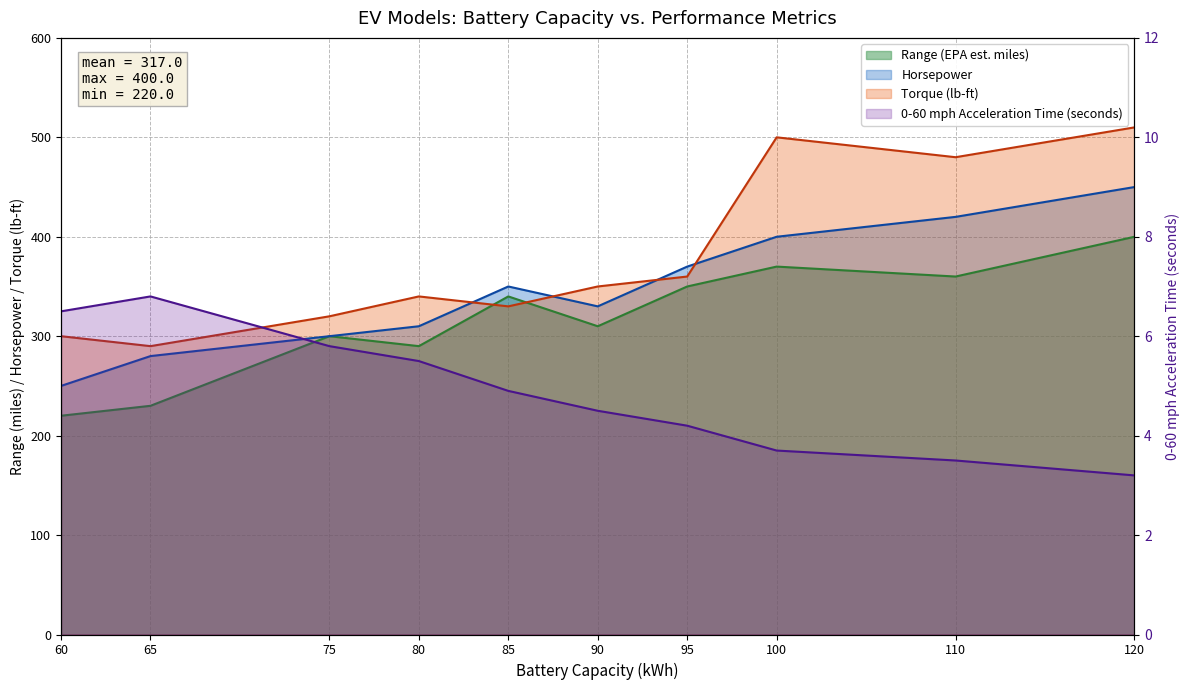

Which has a higher value, 95 or 65?

95